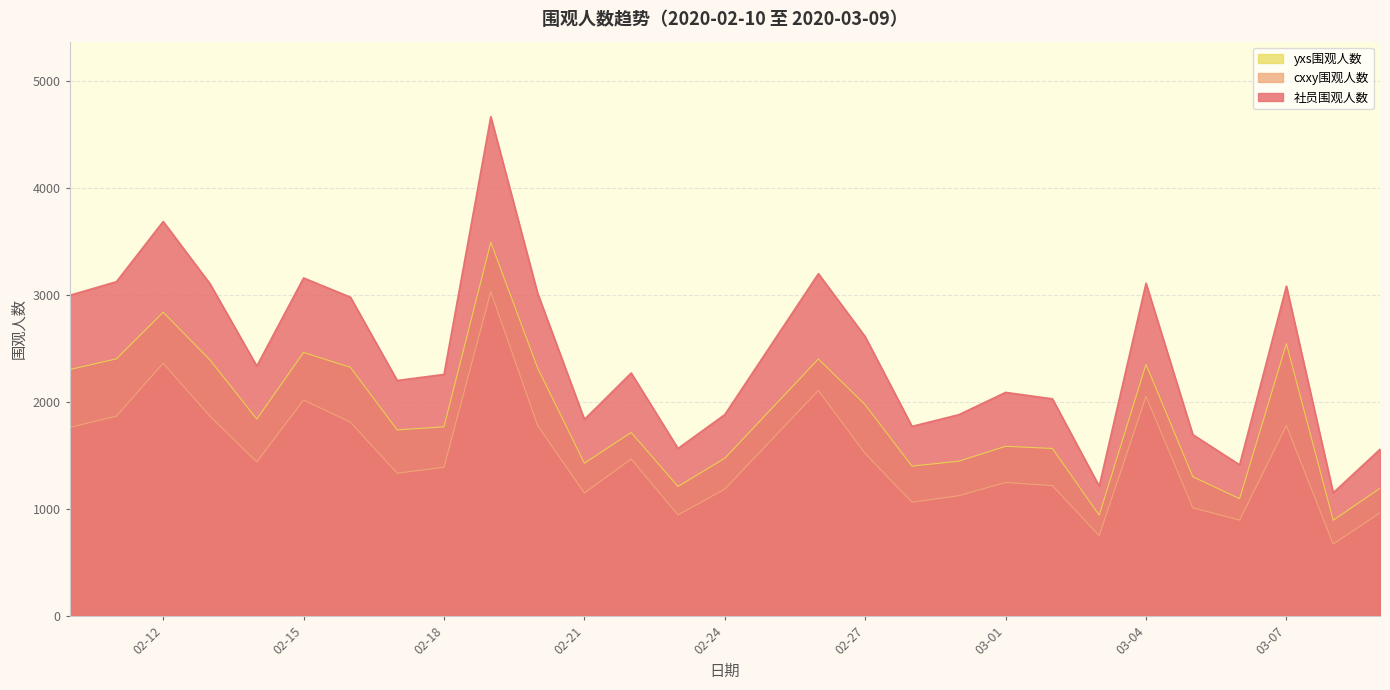

Rank the series by their maximum value, from highest to lowest.

社员围观人数, yxs围观人数, cxxy围观人数